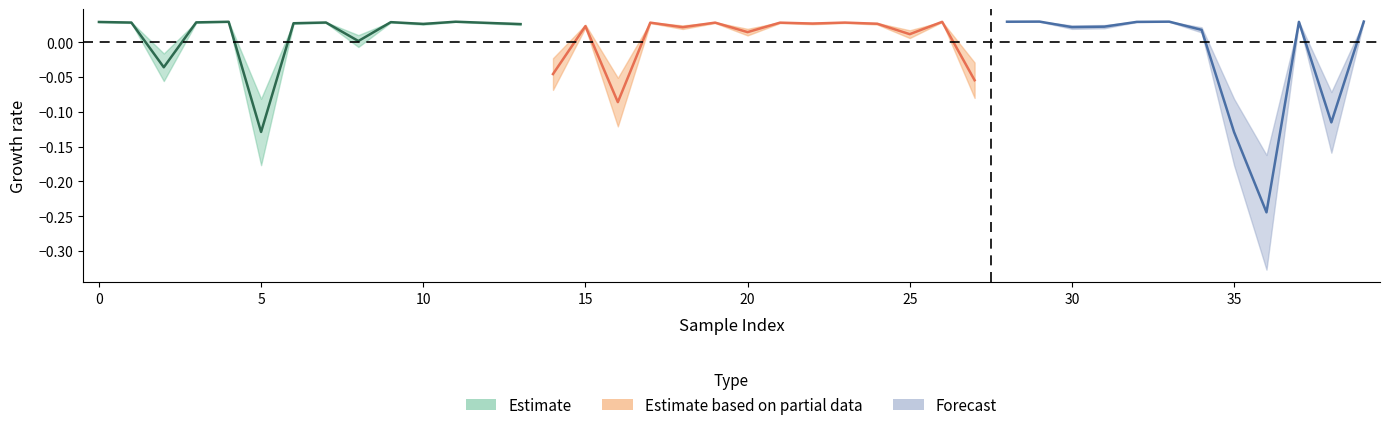

How many interior local peaks does the label series have?

3